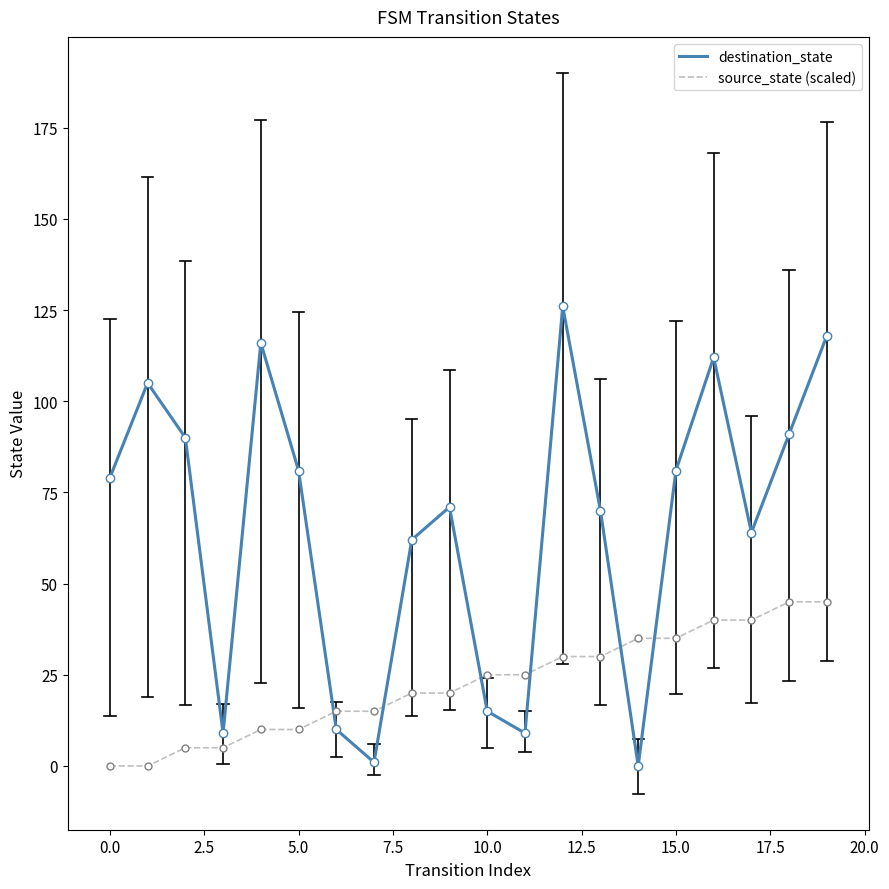

What is the difference between the maximum and minimum values in the destination_state series?

126